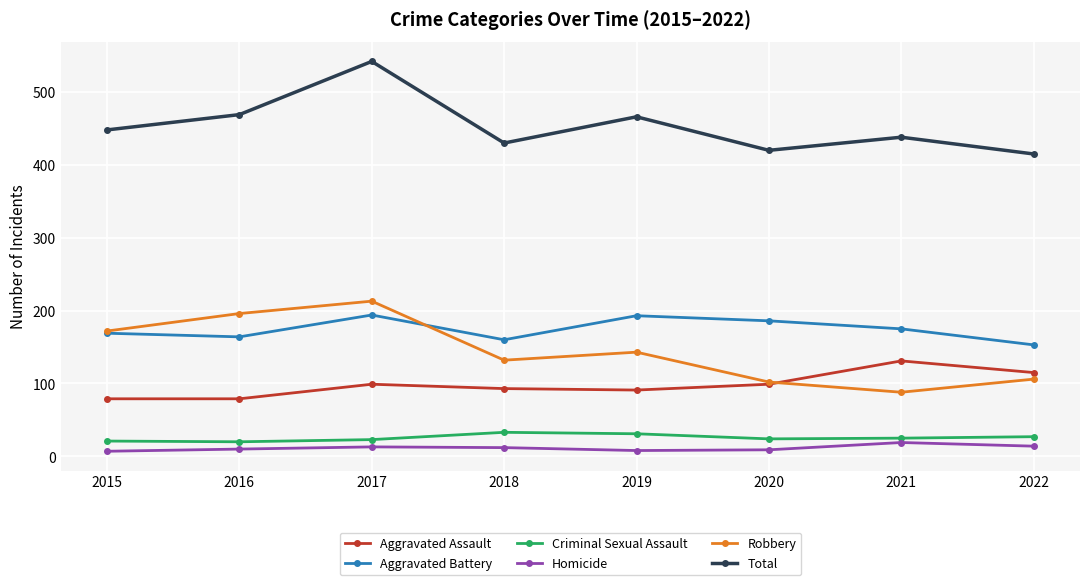

In Homicide, how many points are lower than both neighbors (excluding endpoints)?

1